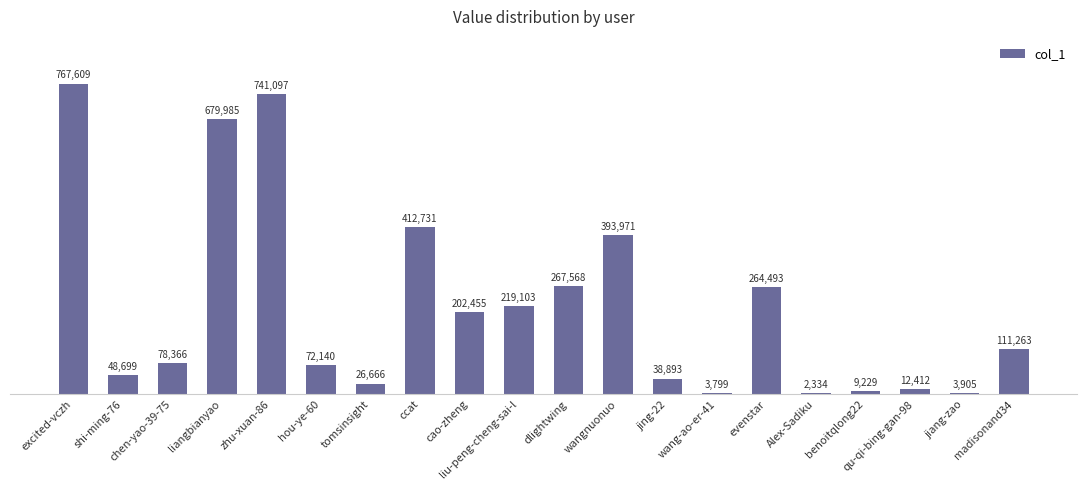

Between excited-vczh and benoitqlong22, which is larger?

excited-vczh